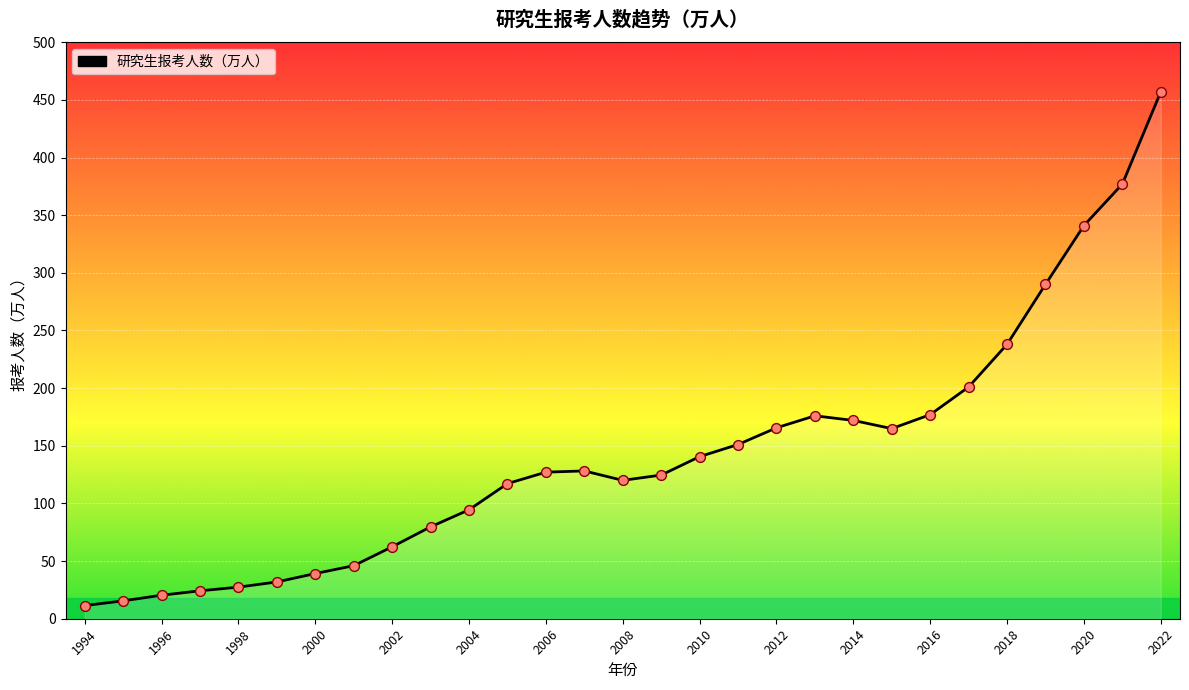

What is the change in value from 1998 to 21?

+144.5